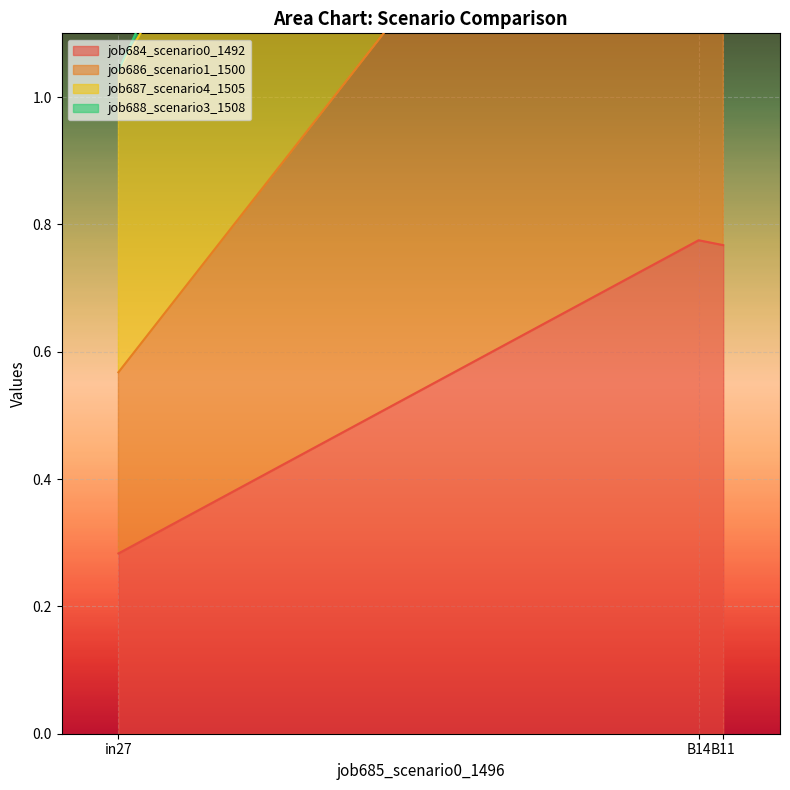

Read the job687_scenario4_1505 value at B14.

1.7